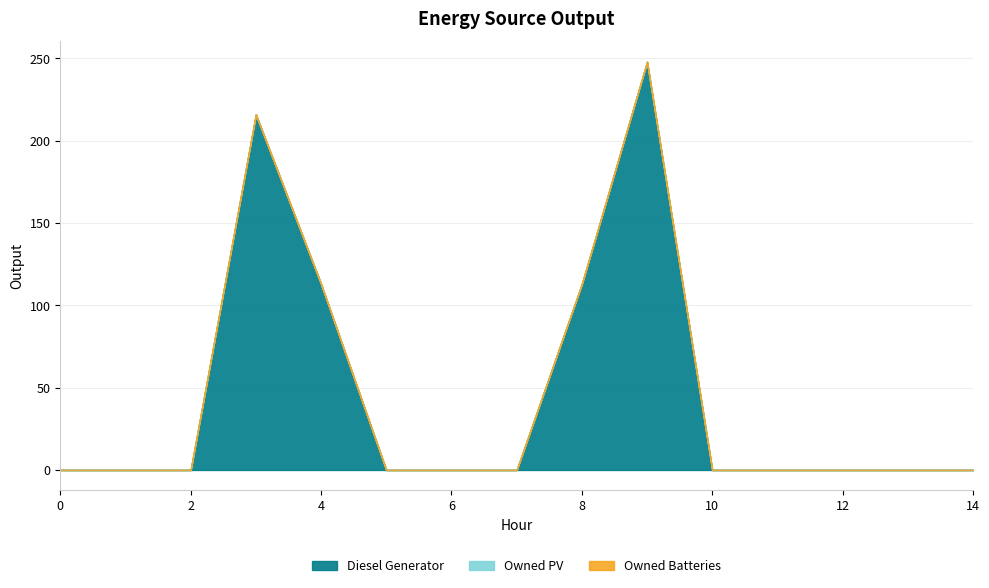

Which series changed the most between 2 and 13?

Diesel Generator